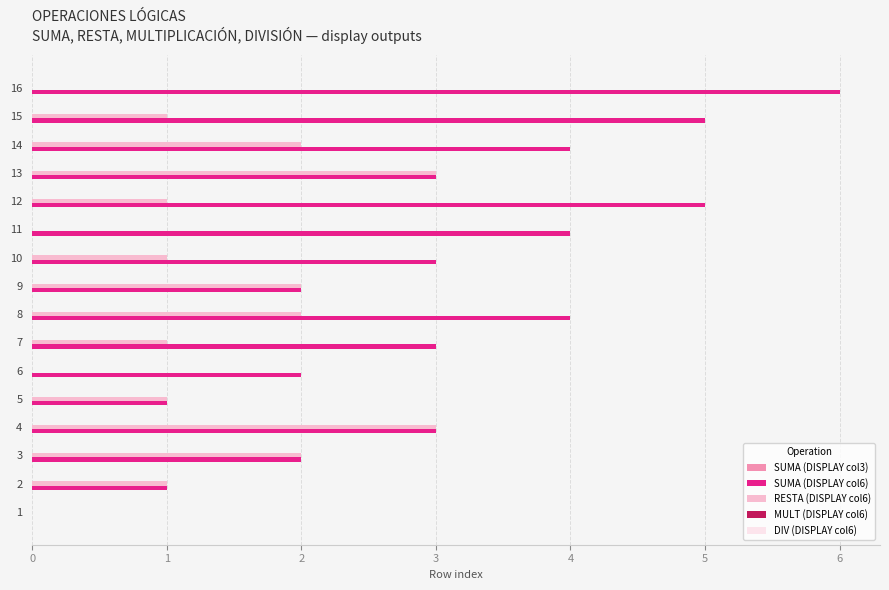

Which series changed the most between 4 and 7?

RESTA (DISPLAY col6)